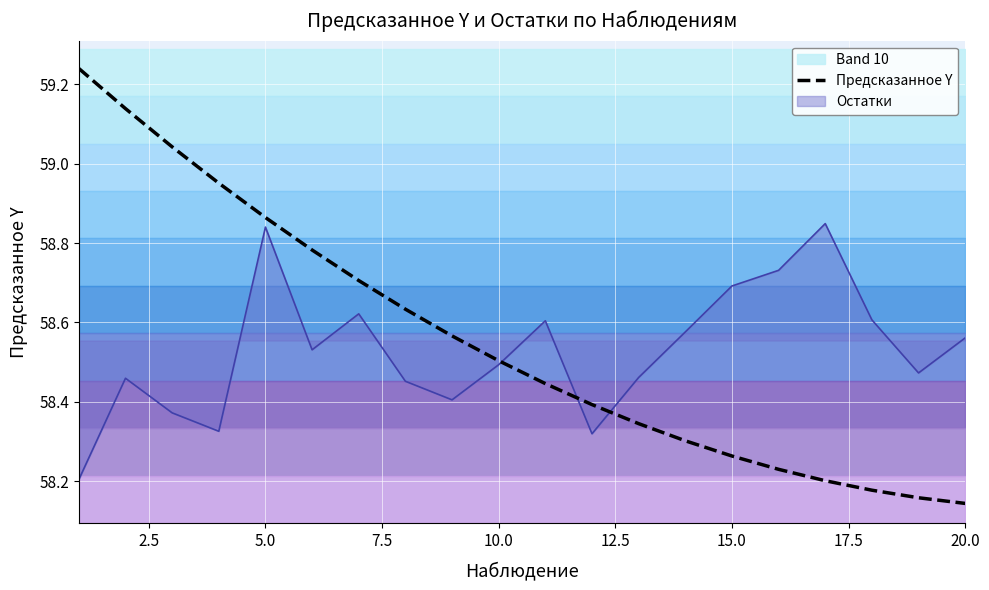

What is the maximum value shown in the chart?

59.2